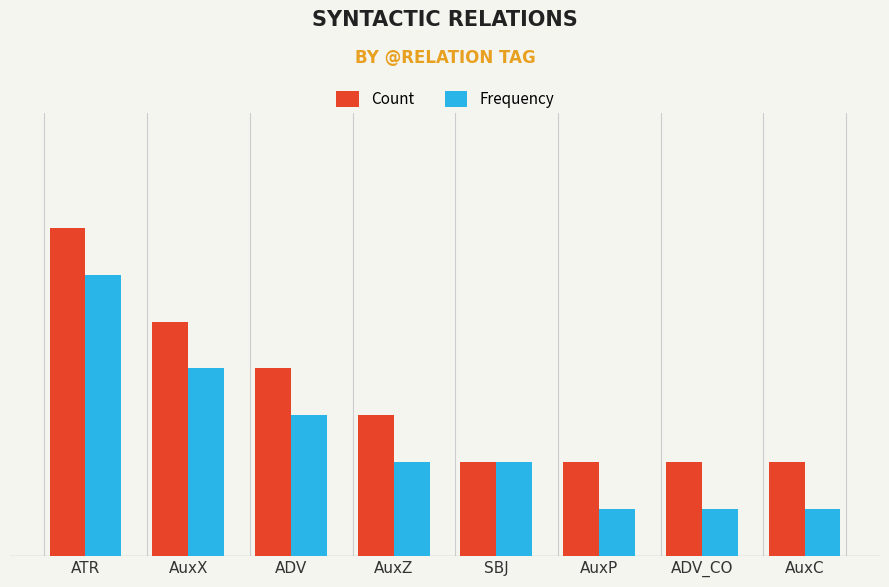

Reading right to left, list all the values displayed in this chart.

Count: 2	2	2	2	3	4	5	7
Frequency: 1	1	1	2	2	3	4	6